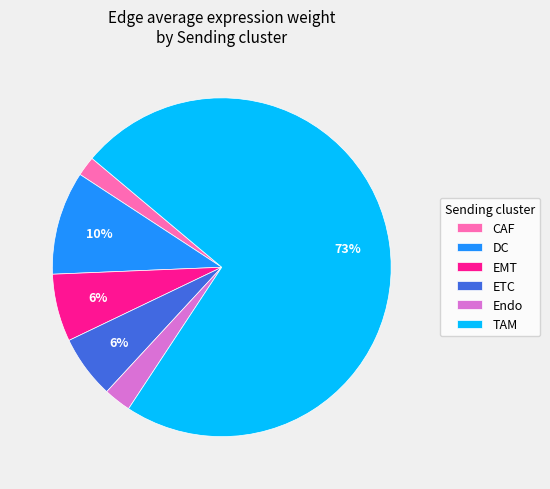

Which slice is the smallest?

CAF